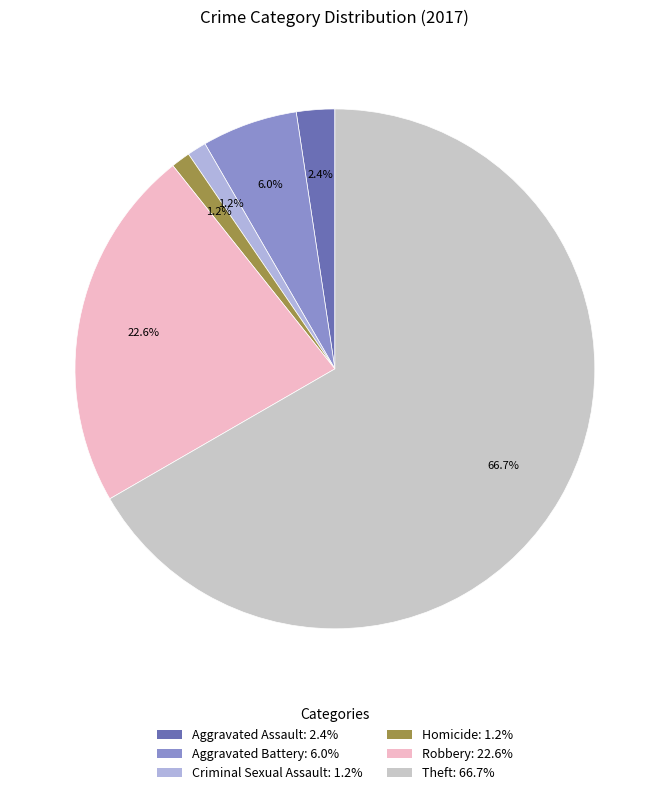

To the nearest percent, what percentage of the pie is Aggravated Assault?

2%